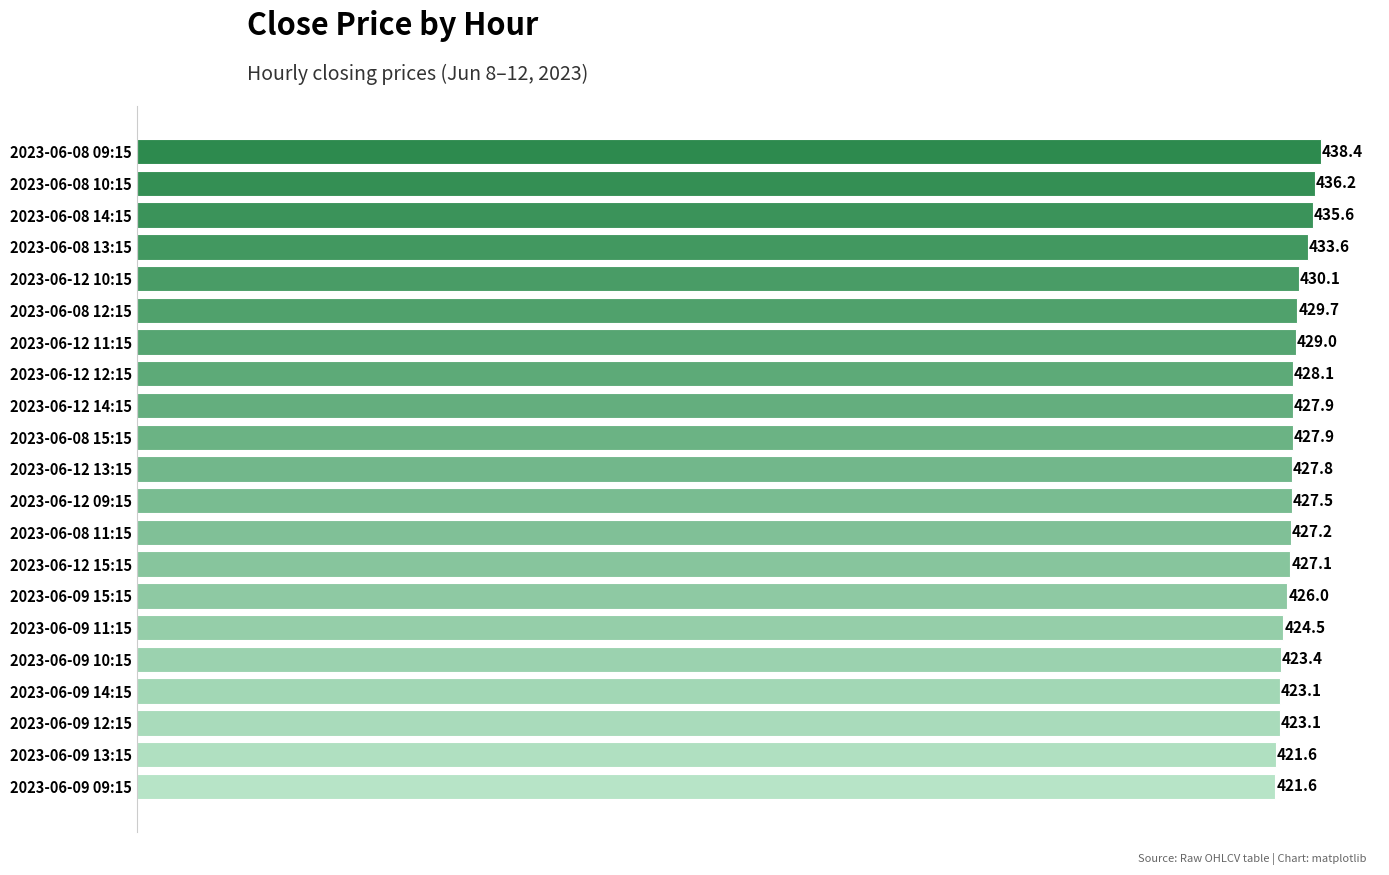

The value at 2023-06-08 12:15 is 429.7. True or false?

True